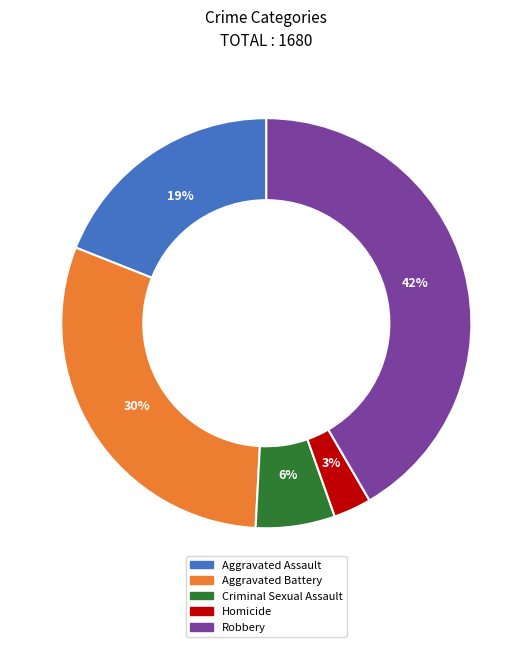

To the nearest percent, what percentage of the pie is Criminal Sexual Assault?

6%